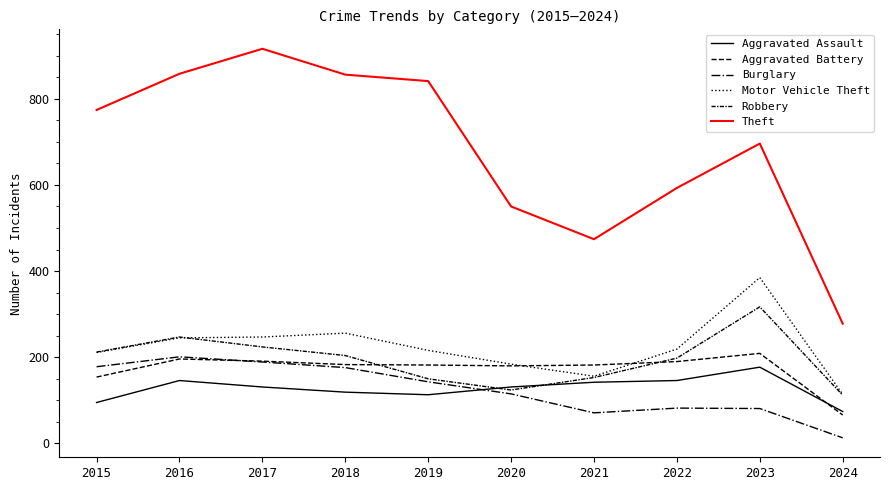

Read the Burglary value at 2020, to the nearest 10.

120